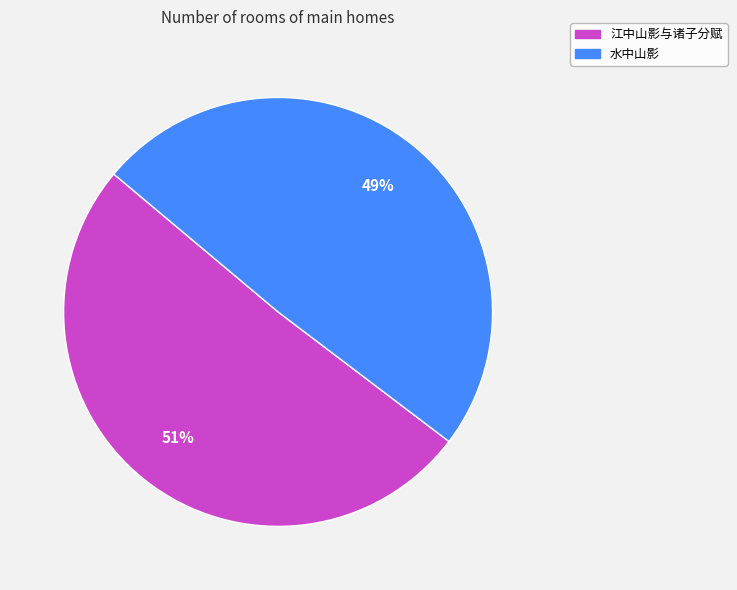

To the nearest percent, what is the difference between the 江中山影与诸子分赋 and 水中山影 slice percentages?

2%